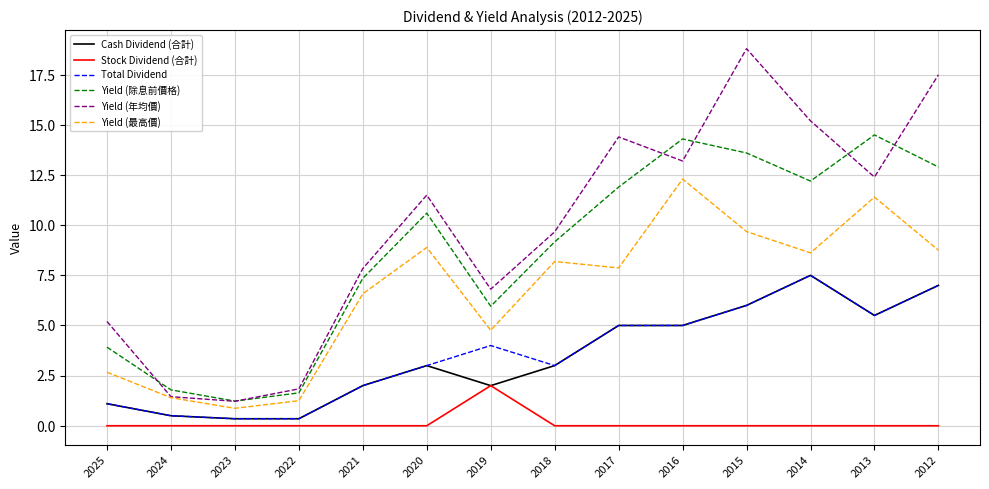

Between 2021 and 2016, which series saw the biggest shift?

Yield (除息前價格)